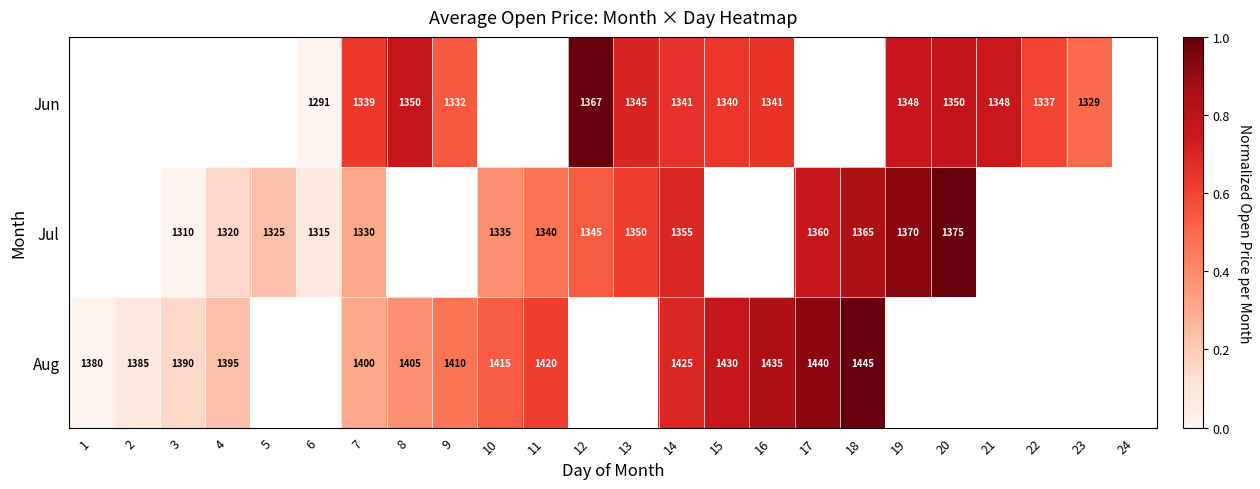

The Jun series shows 1332 at 9. True or false?

True